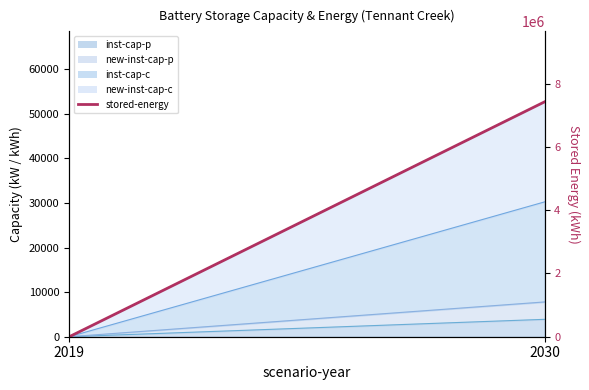

The chart shows a value of 2404098.0 at 2019. True or false?

False